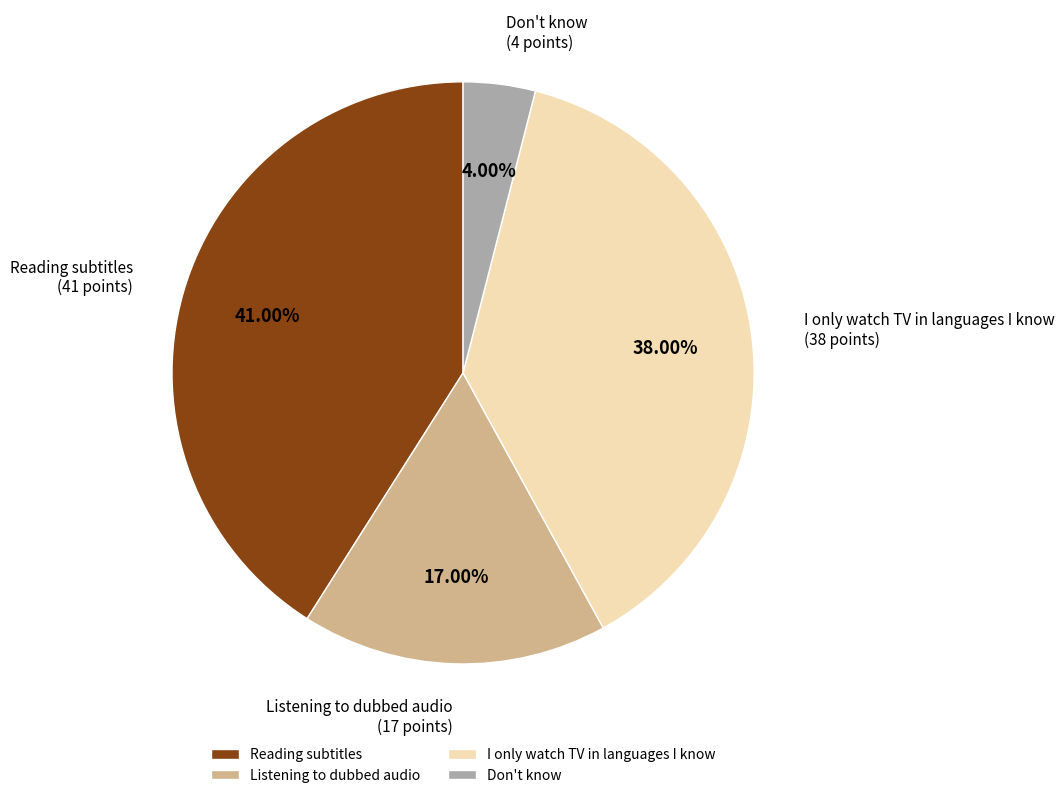

Count the number of slices in the pie.

4